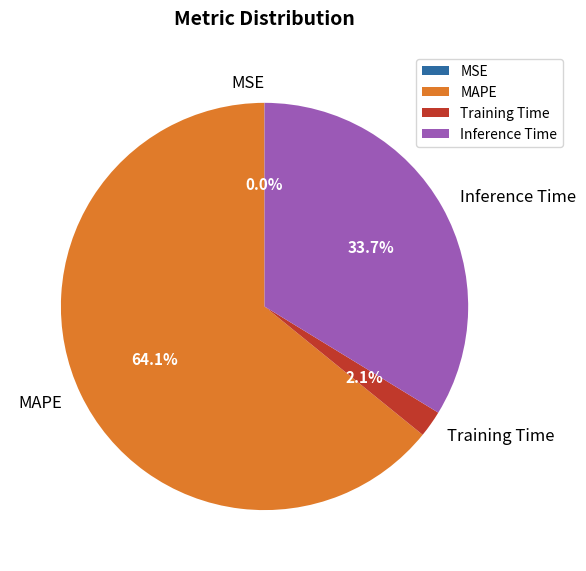

Which slice is the largest?

MAPE